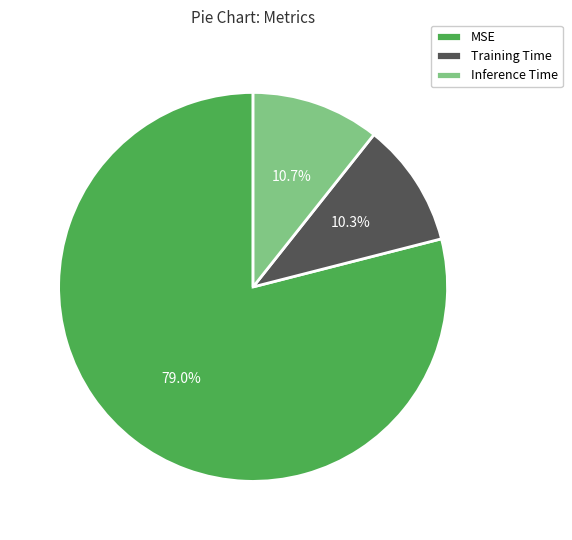

What is the total percentage of Training Time and MSE?

89.3%